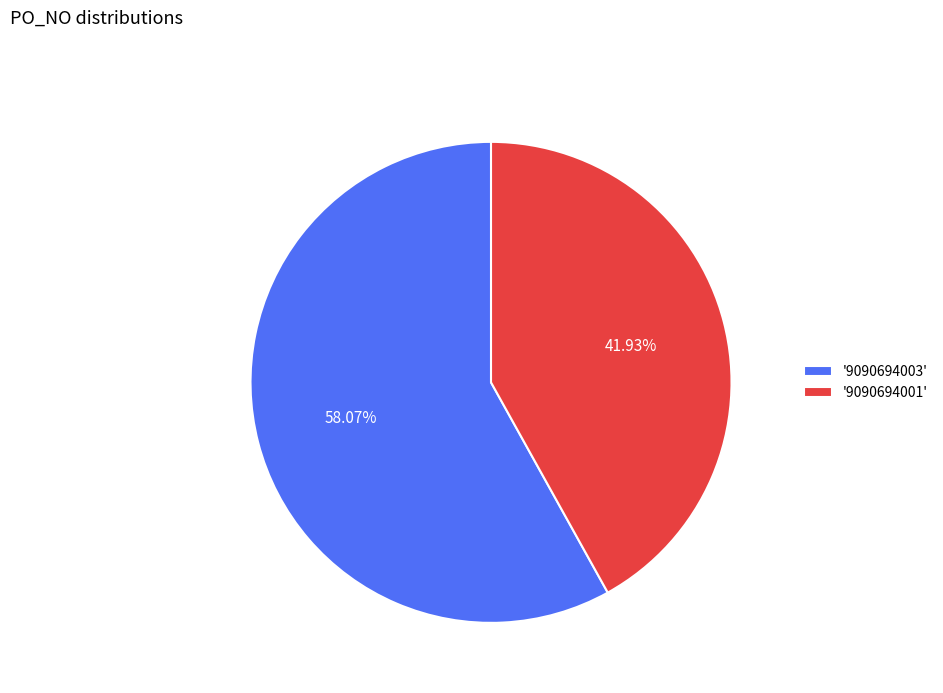

To the nearest percent, what is the difference between the largest and smallest slice percentages?

16%